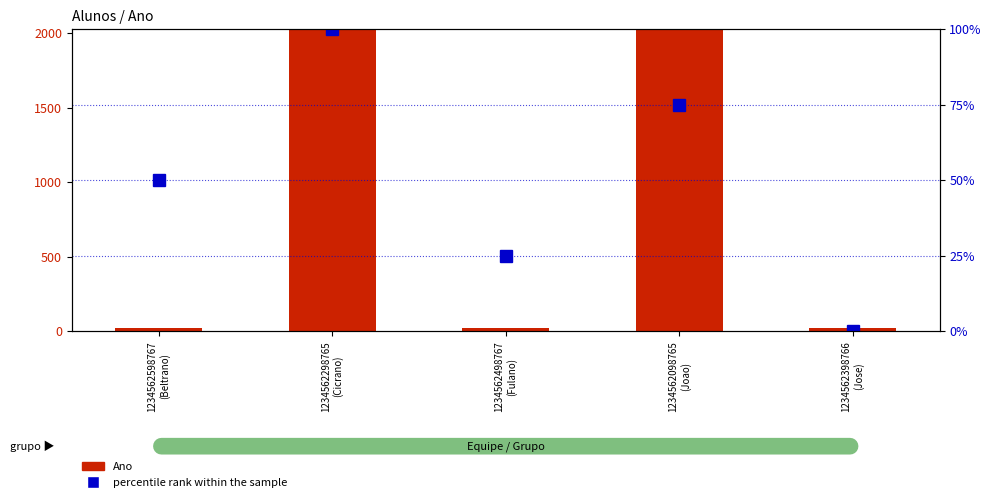

How many groups of bars are there?

5